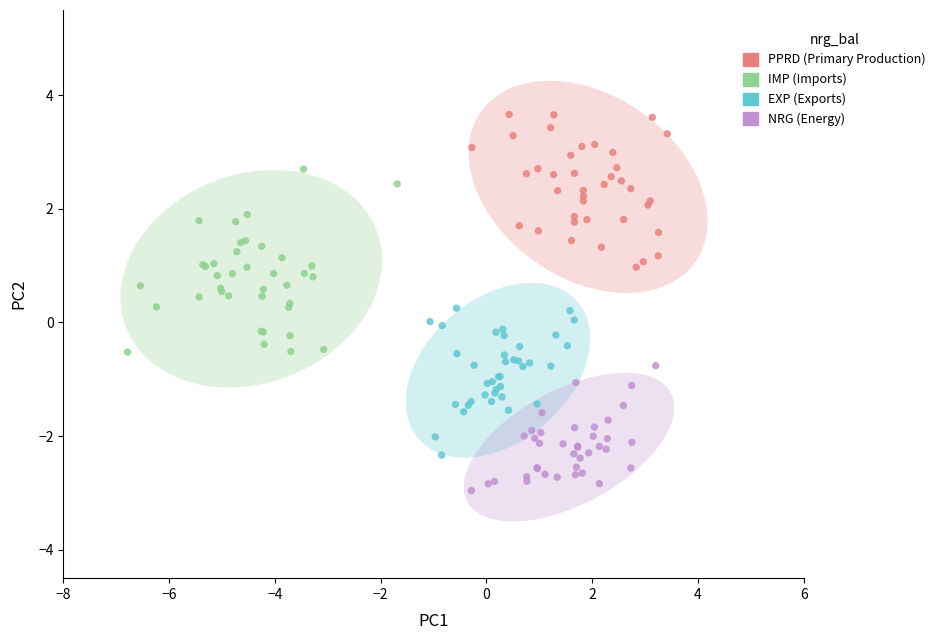

Which series has the largest Y range (max minus min)?

IMP (Imports)